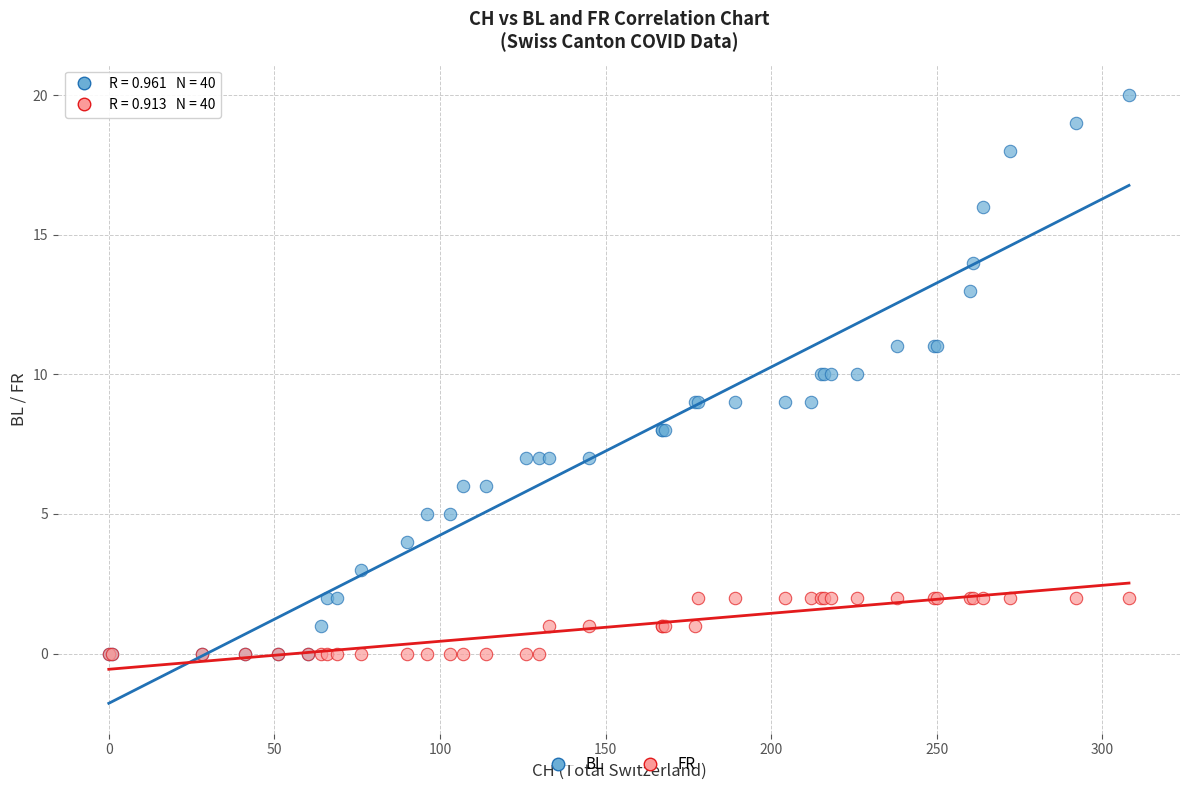

Which series has the widest spread of Y values?

BL